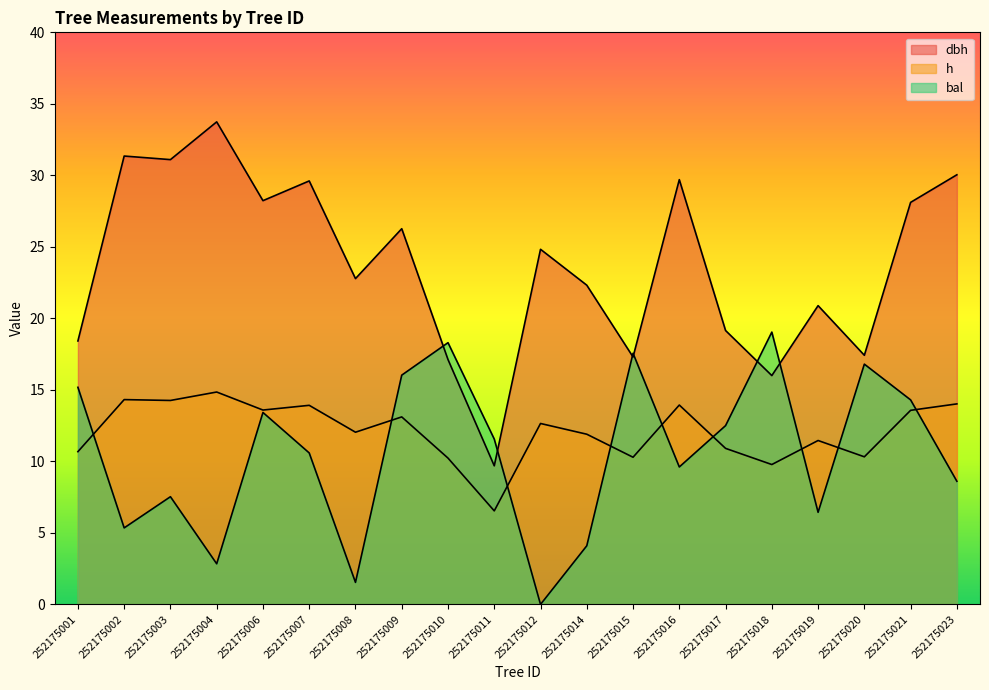

True or false: dbh has more than 0 points higher than both neighbors.

True